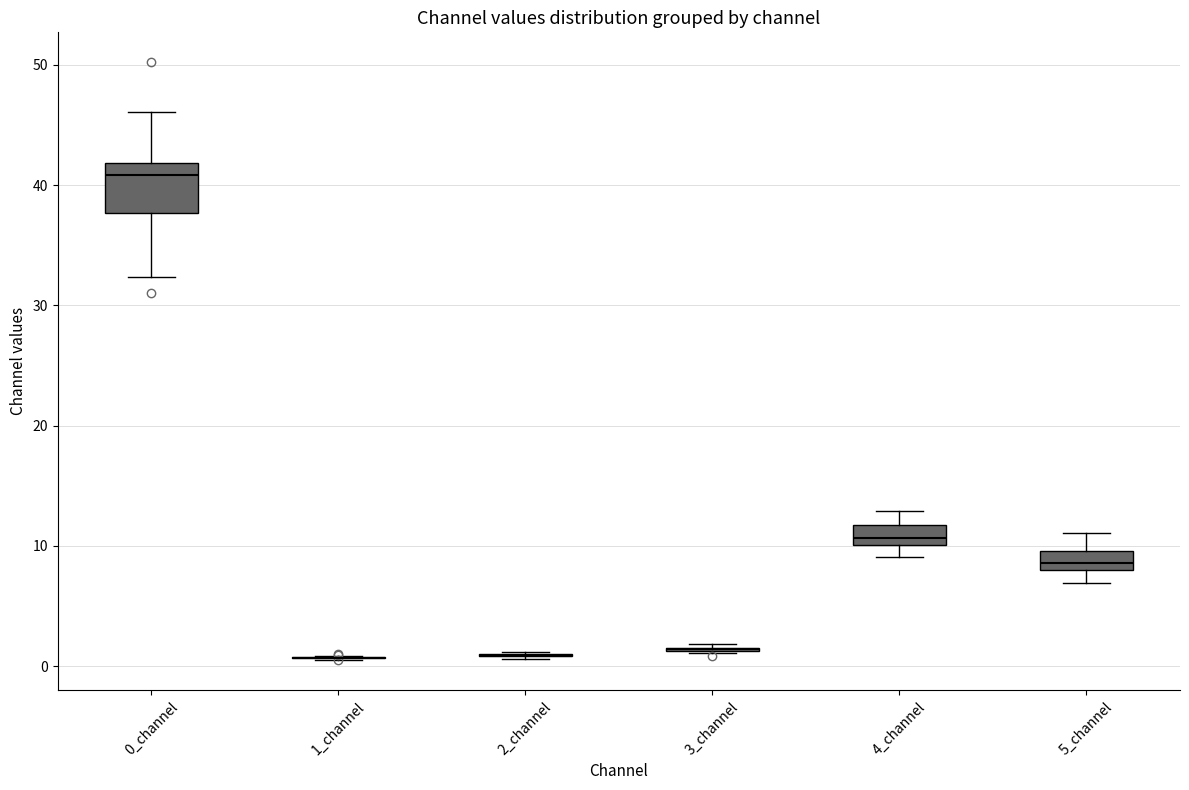

Reading left to right, transcribe this box plot: for each box, give where its median line is, the range the box spans, and where its two whiskers end, as read against the y-axis. The values are not printed on the chart, so give them approximately, as read against the axis.

0_channel: median 41, box 38 to 42, whiskers 32 to 46
1_channel: box collapsed to a line at 1, whiskers 1 to 1
2_channel: box collapsed to a line at 1, whiskers 1 to 1
3_channel: box collapsed to a line at 1, whiskers 1 to 2
4_channel: median 11, box 10 to 12, whiskers 9 to 13
5_channel: median 9, box 8 to 10, whiskers 7 to 11